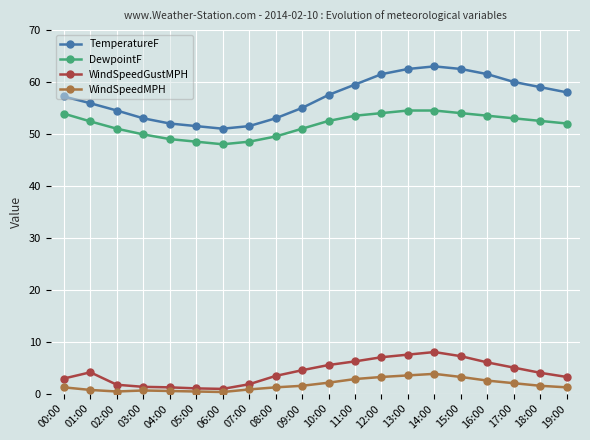

True or false: TemperatureF has a value of 54.5 at 02:00.

True